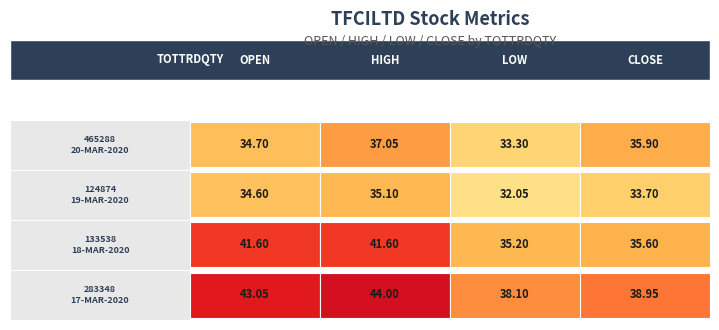

Which series has the widest spread of values?

133538